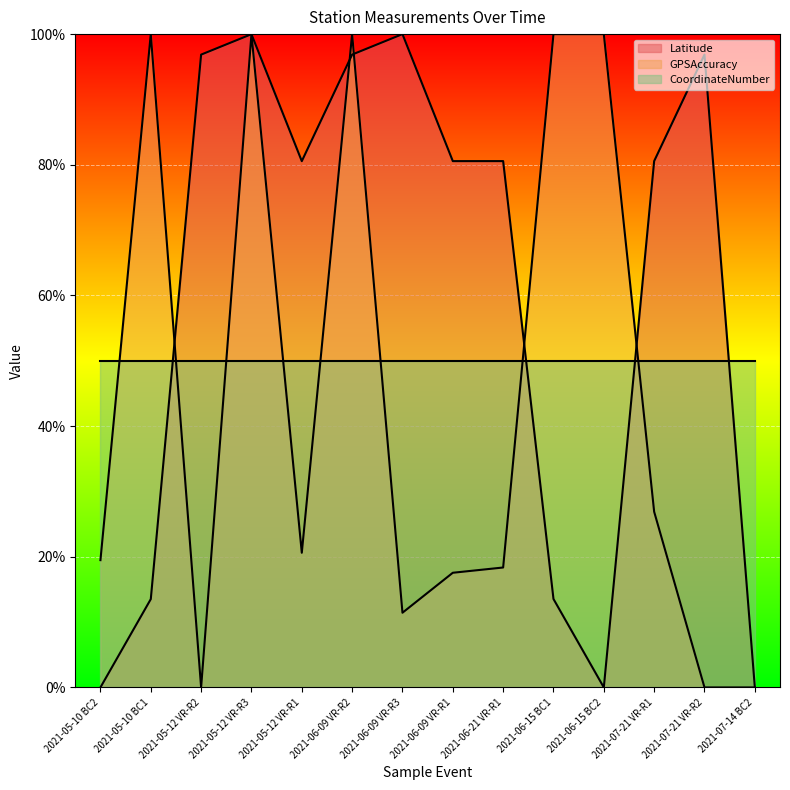

Is it true that GPSAccuracy equals 100.0 at 2021-05-12 VR-R3?

True